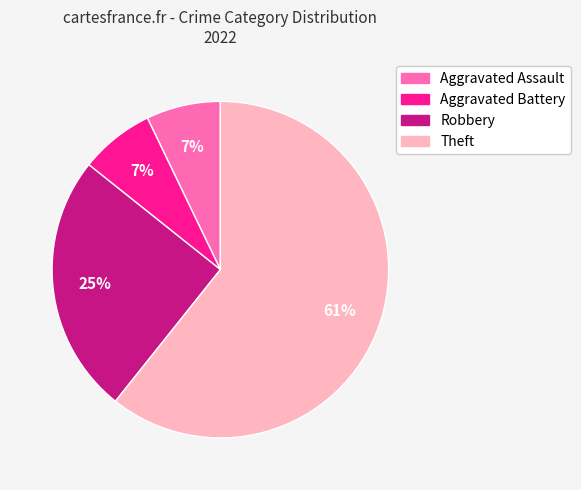

Which slice is the largest?

Theft